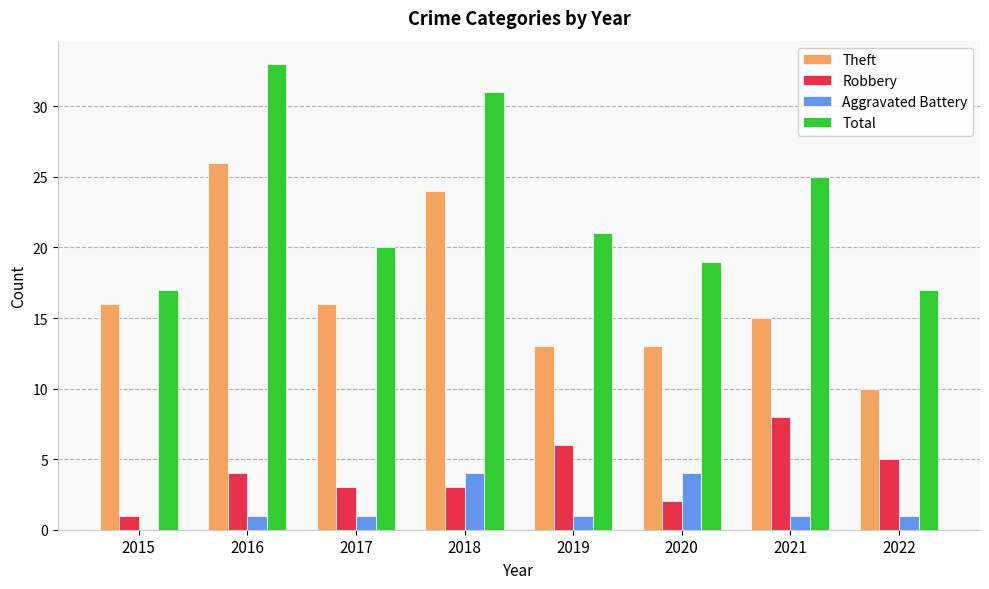

Which series has the largest total across all categories?

Total